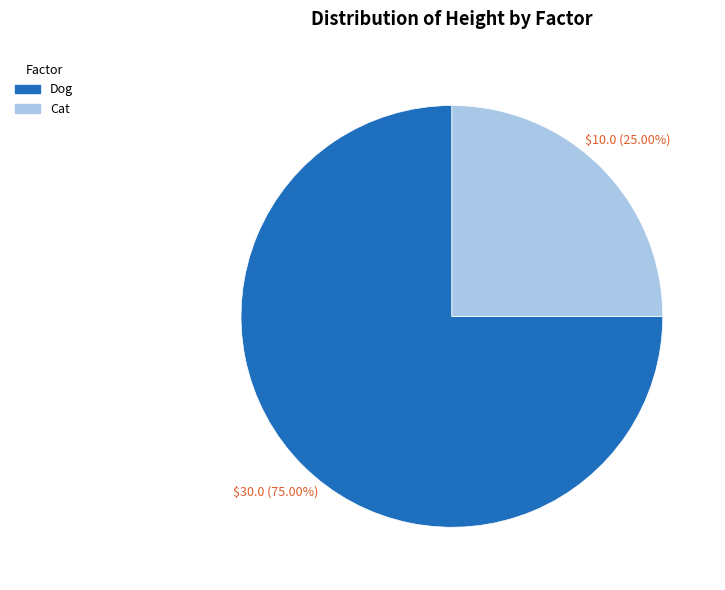

What is the ratio of the value at Cat to the value at Dog?

0.3